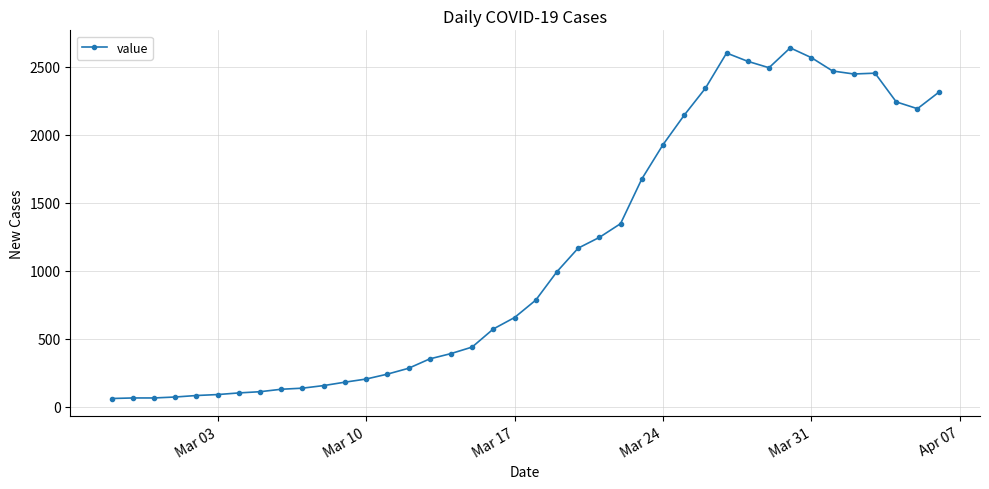

True or false: the data has more than 0 interior local peaks.

True